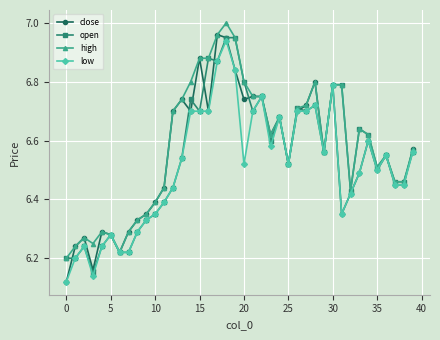

At how many categories does at least one series exceed 6?

40